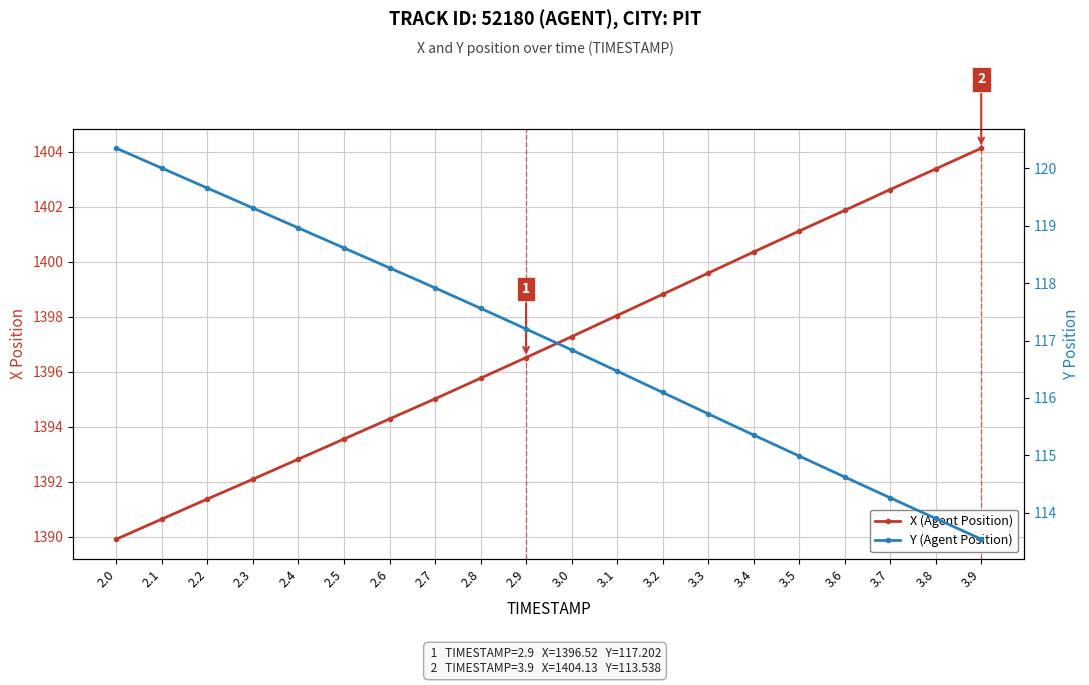

True or false: Y (Agent Position) and X (Agent Position) intersect in this chart.

False